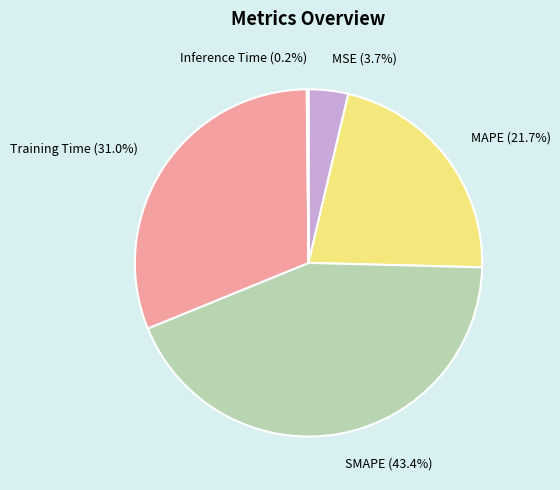

To the nearest percent, what portion does MAPE represent?

22%